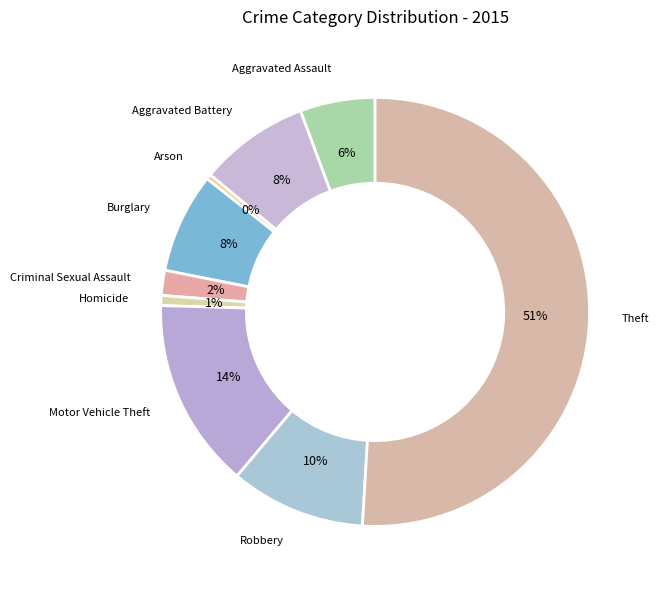

What is the largest slice in the pie chart?

Theft